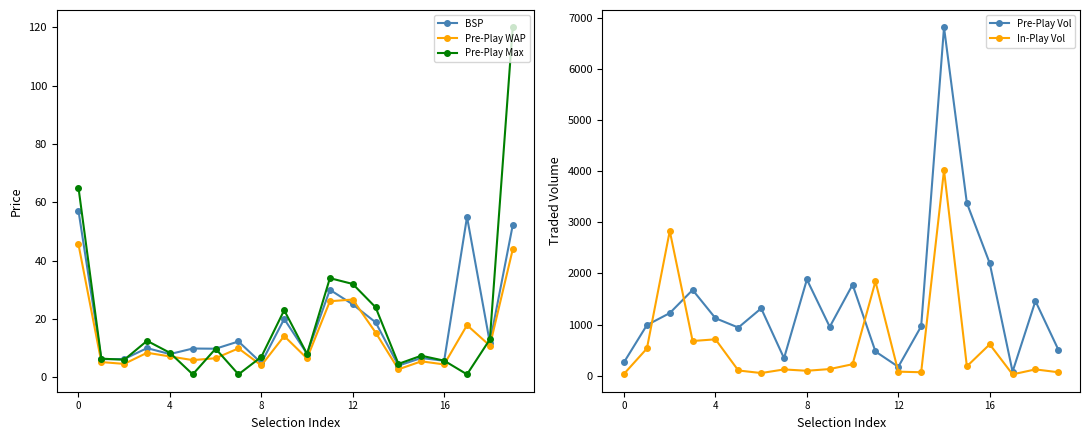

The Pre-Play WAP series shows 4.4 at 16. True or false?

True